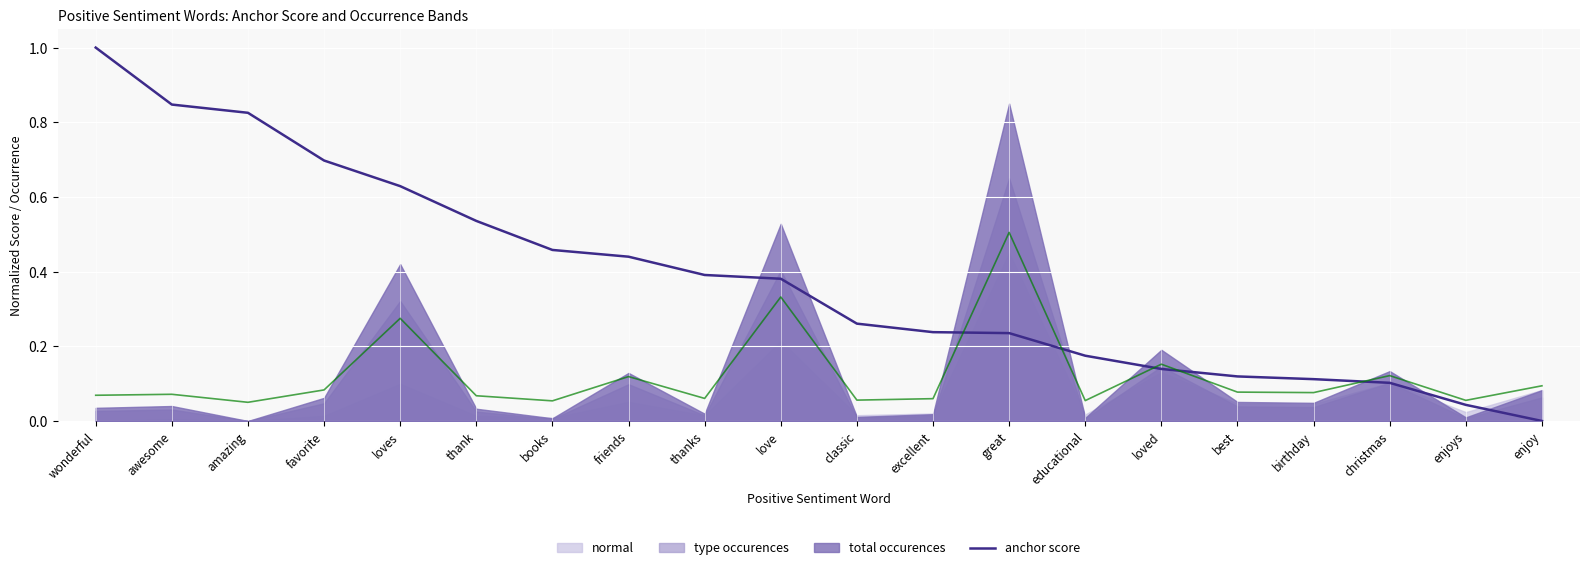

The chart shows a value of 0.1 at excellent. True or false?

False